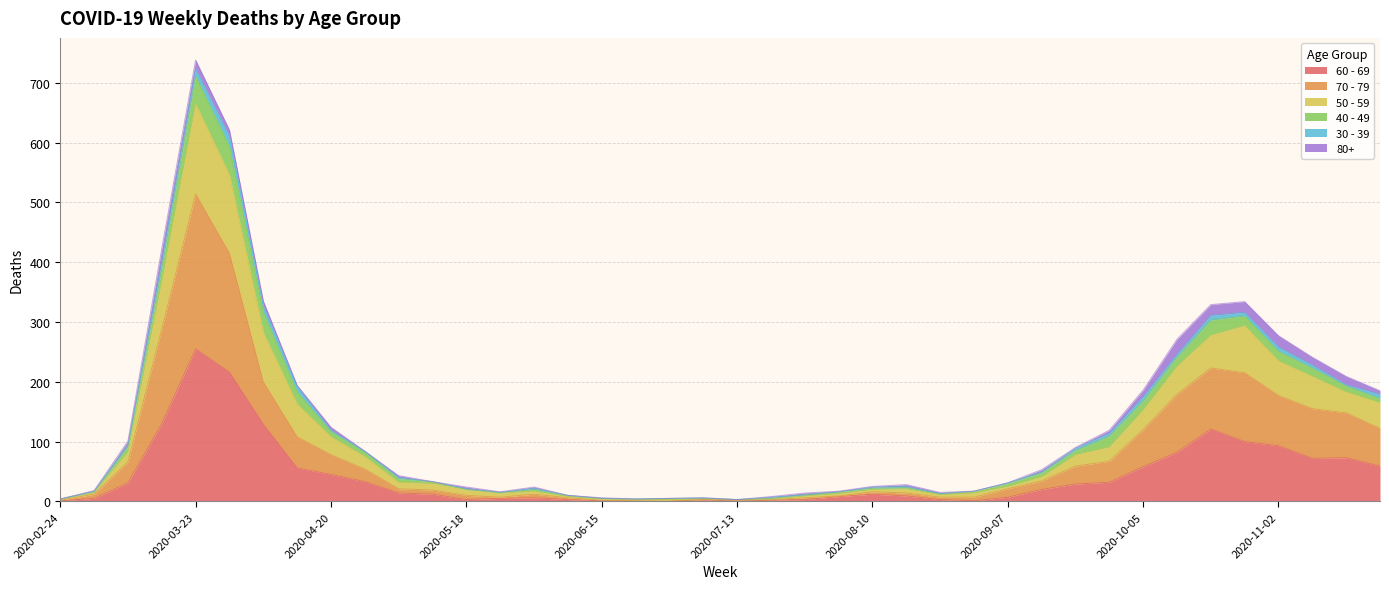

At which category is the sum across all series the highest?

2020-03-23